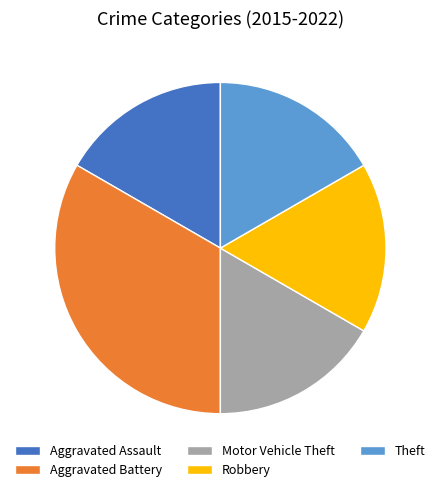

True or false: Aggravated Assault accounts for 17% of the total.

True